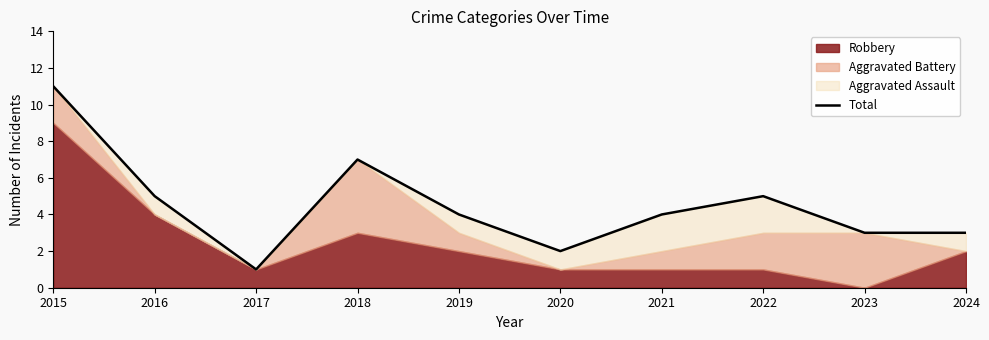

Does the chart have visible grid lines?

No